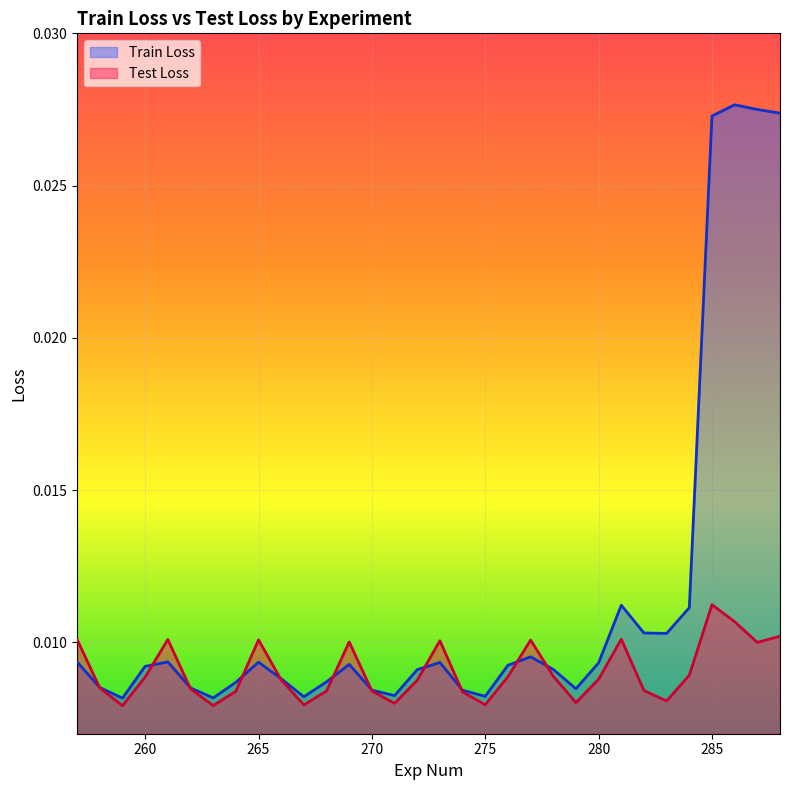

At which label is Train Loss closest to 0?

259